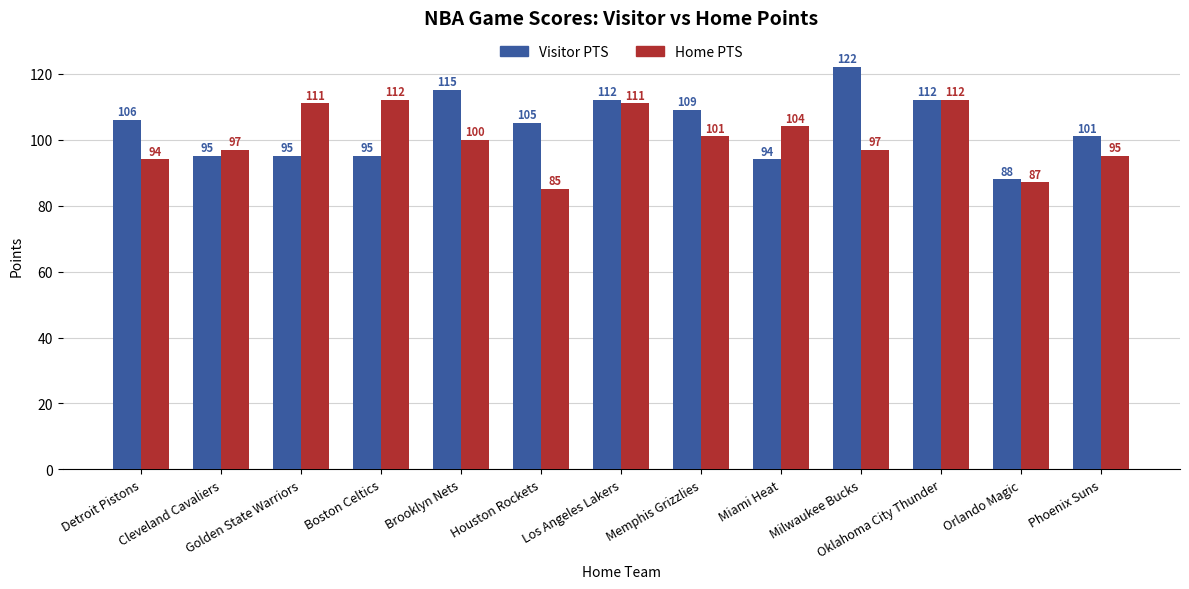

How many bars are there in each group?

2